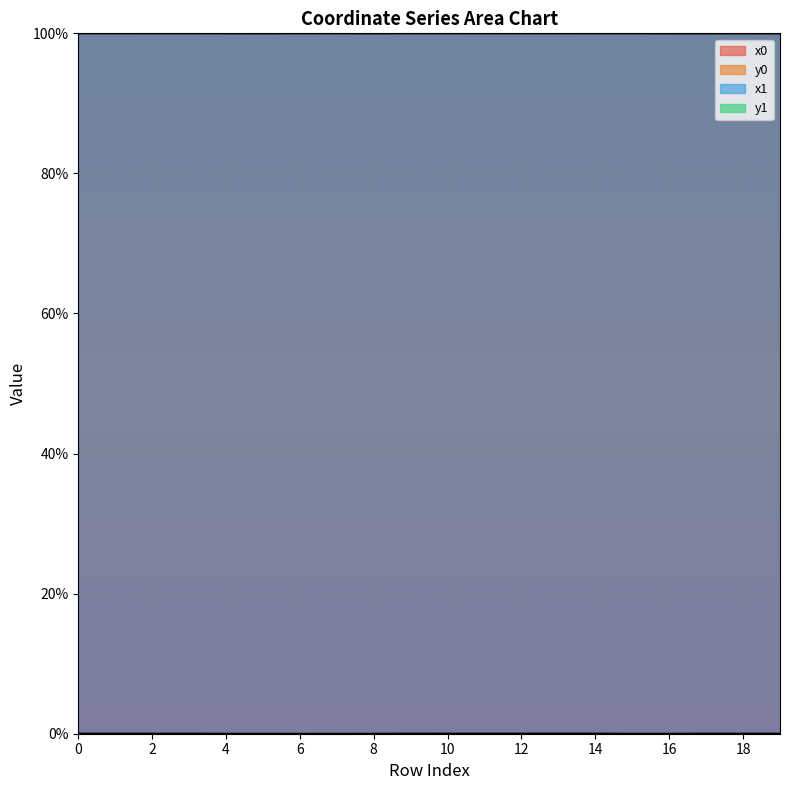

Where is y0 nearest to the value 0?

6